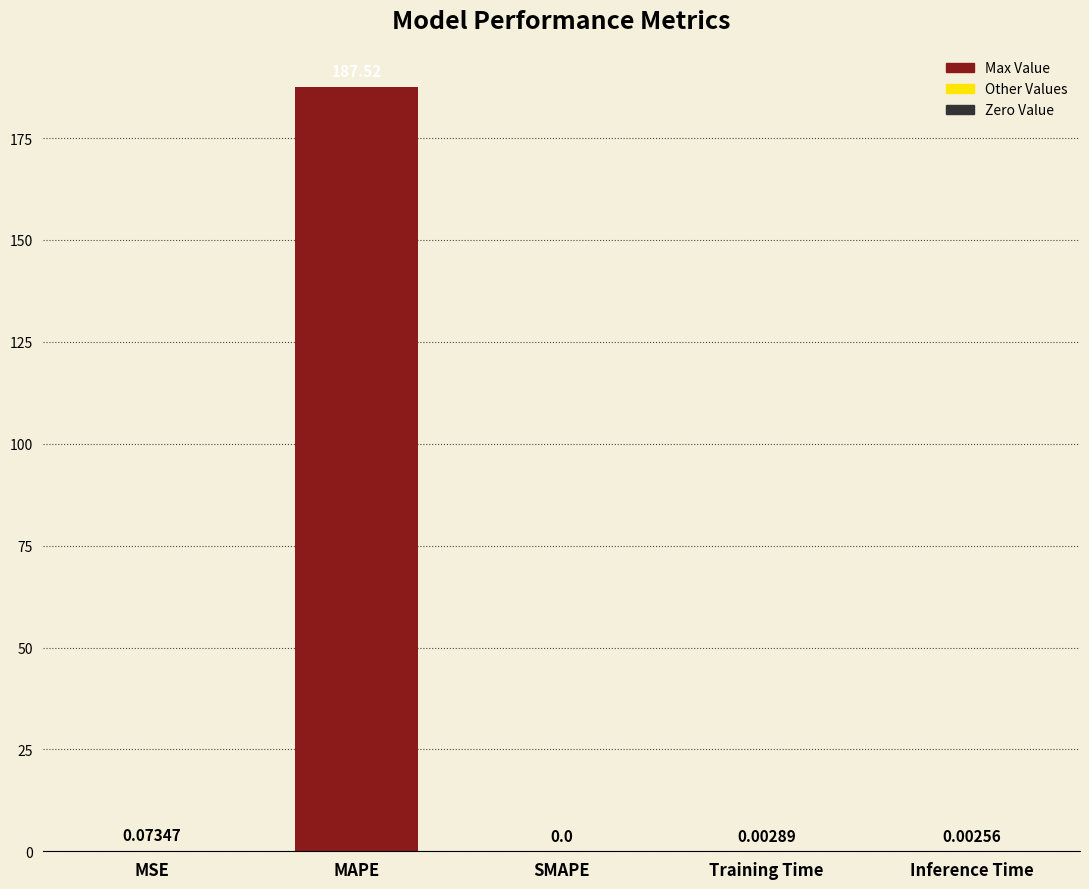

What is the sum of the values at MAPE and Training Time?

187.5